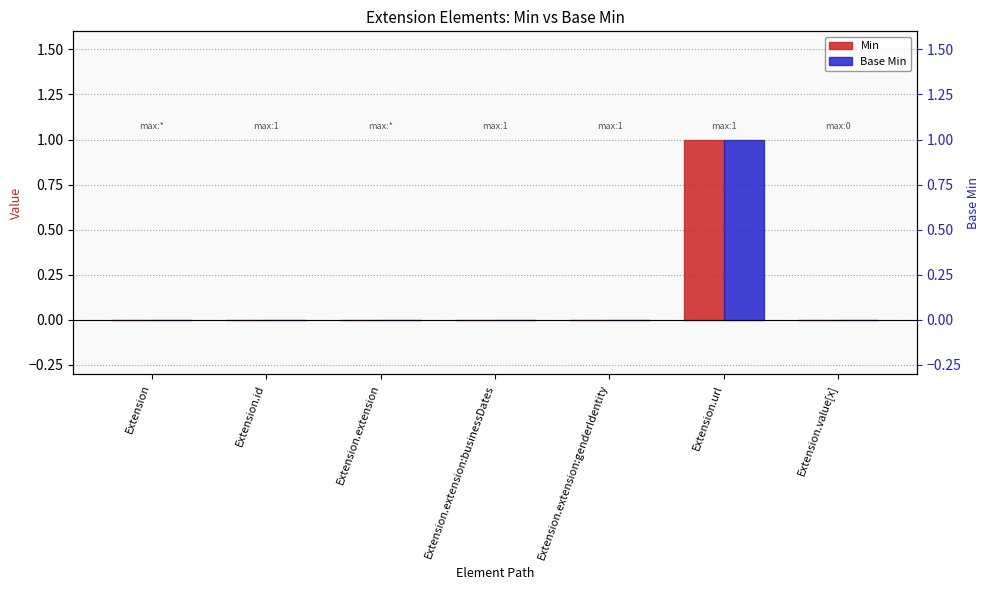

Reading right to left, extract all data points from this chart.

Min: Extension.value[x]=0	Extension.url=1	Extension.extension:genderIdentity=0	Extension.extension:businessDates=0	Extension.extension=0	Extension.id=0	Extension=0
Base Min: Extension.value[x]=0	Extension.url=1	Extension.extension:genderIdentity=0	Extension.extension:businessDates=0	Extension.extension=0	Extension.id=0	Extension=0